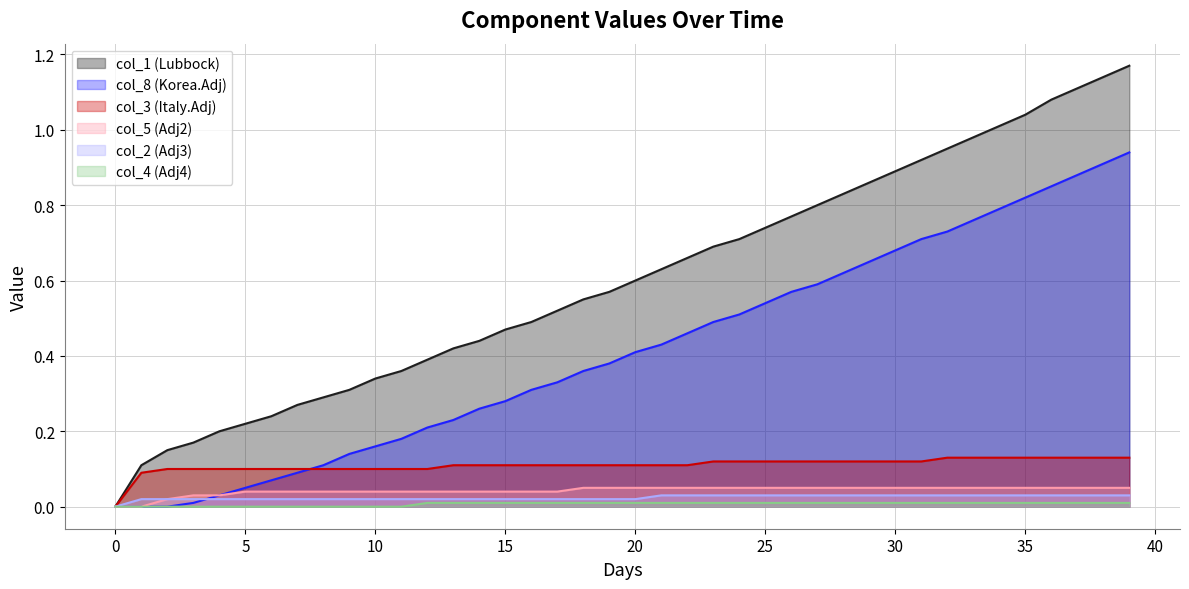

True or false: col_5 and col_2 intersect in this chart.

False